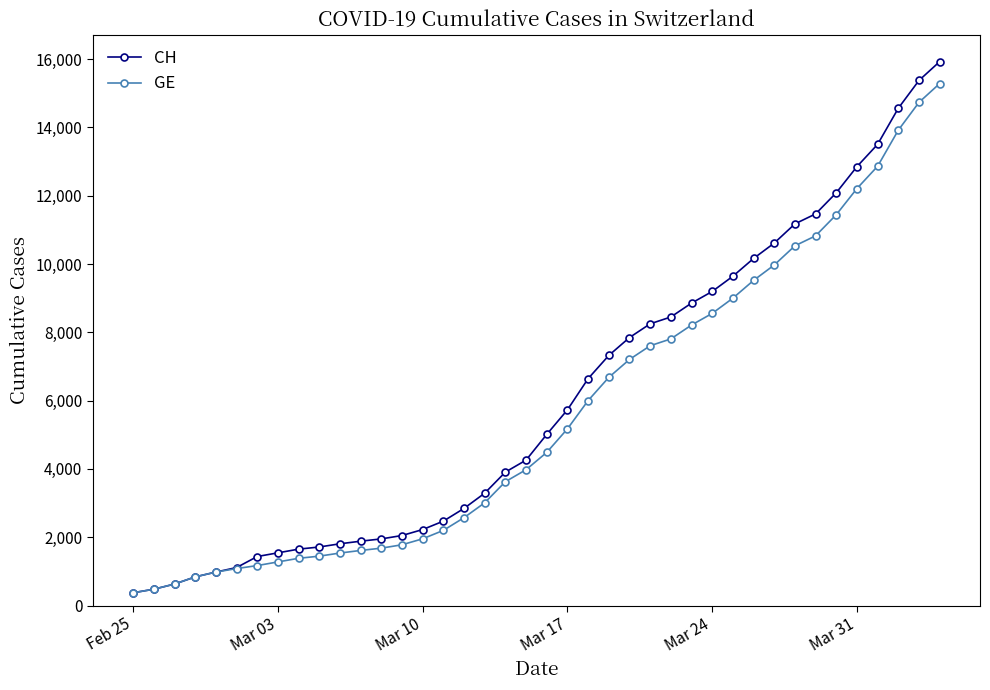

What is the difference between the maximum and minimum values in the CH series?

15551